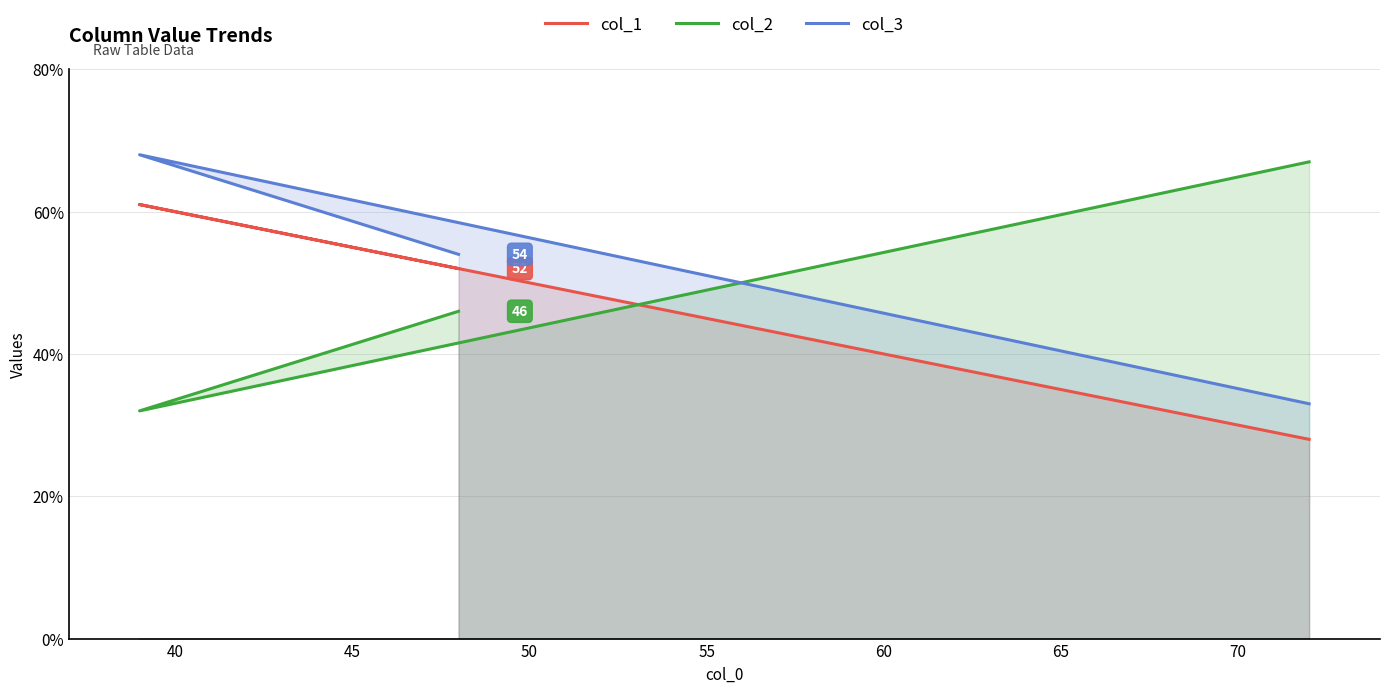

How many data points in col_2 are above 46?

1